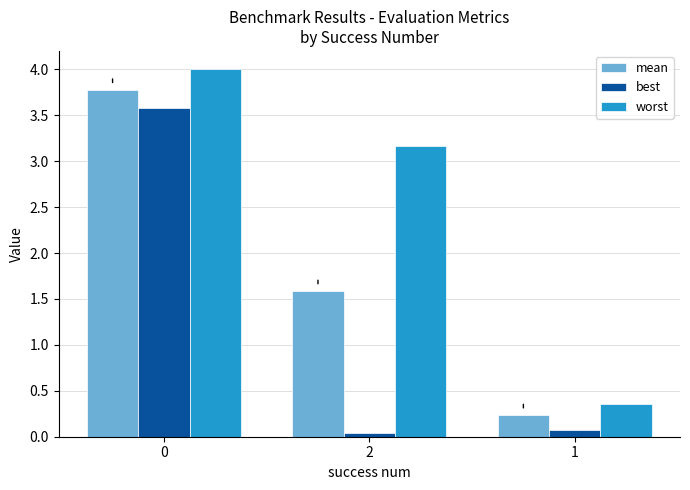

What is the highest value of the best series?

3.6